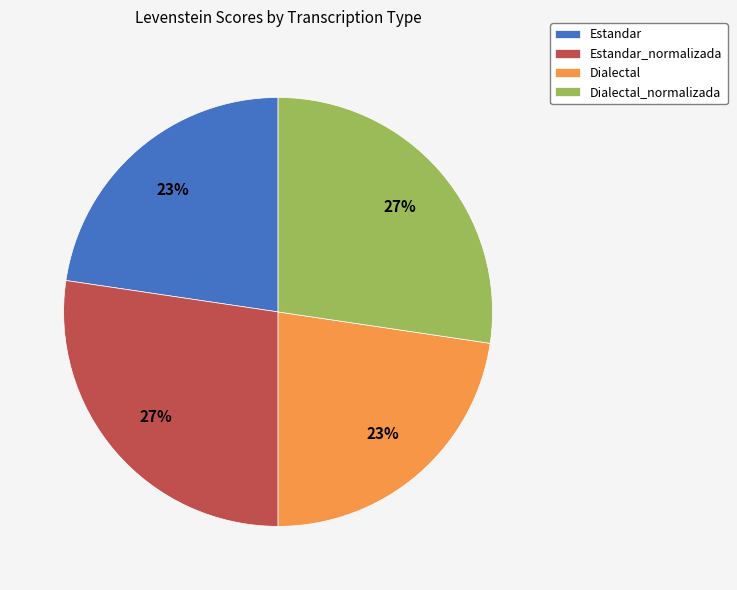

Is there any slice that represents more than half of the pie?

No